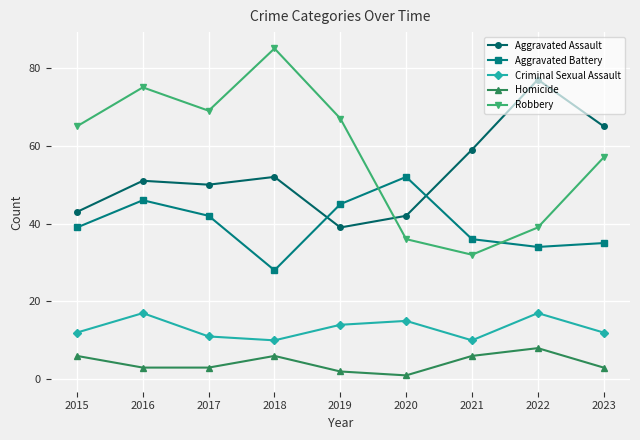

List the labels in order of Aggravated Battery value, largest first.

2020, 2016, 2019, 2017, 2015, 2021, 2023, 2022, 2018